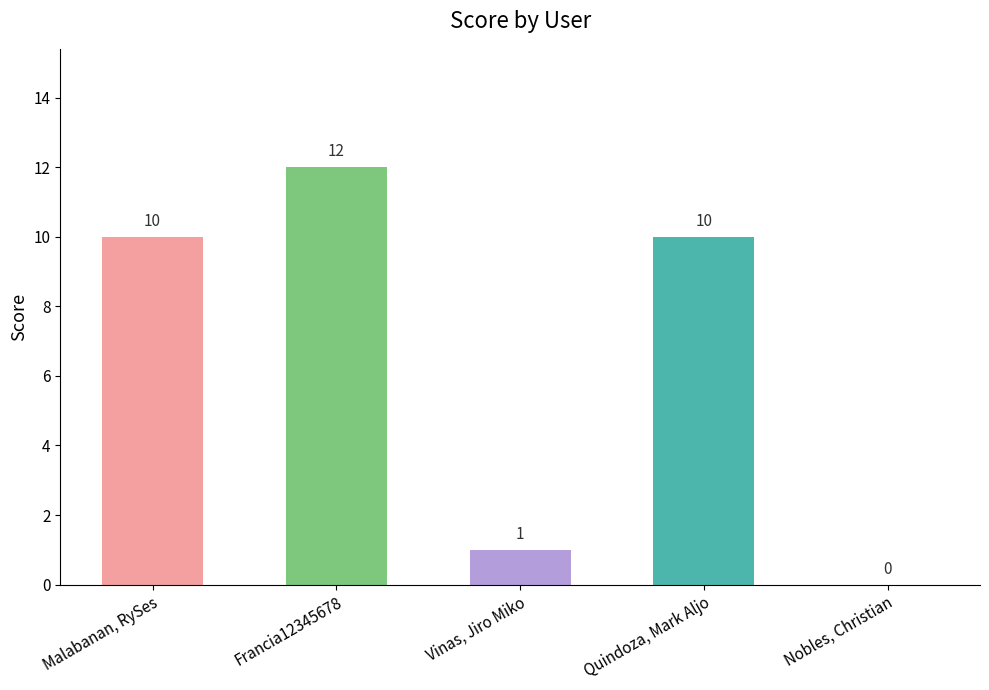

What is the sum of all values?

33